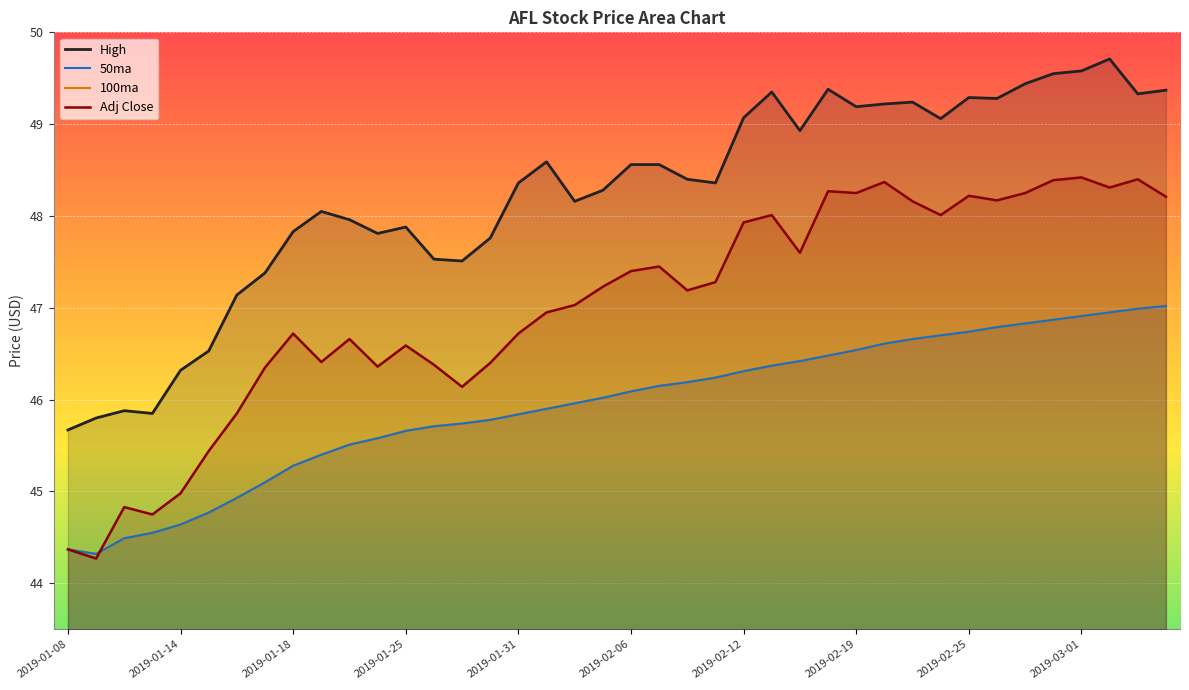

What is the difference between the 50ma values at 24 and 11?

0.7